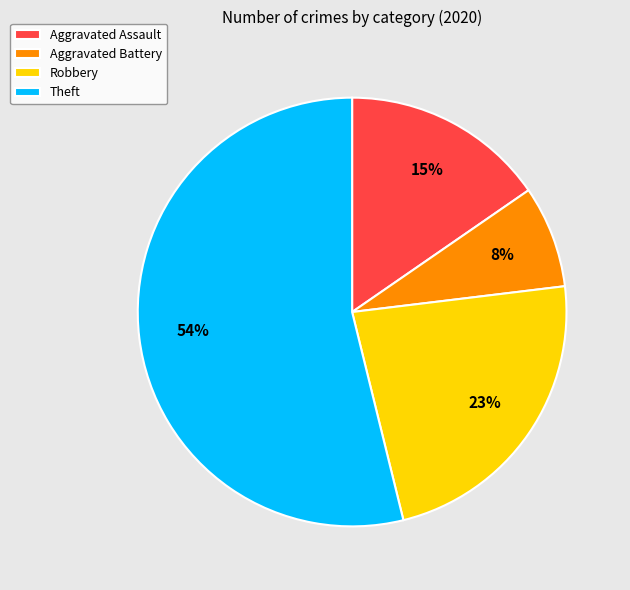

Between Aggravated Battery and Theft, which is larger?

Theft